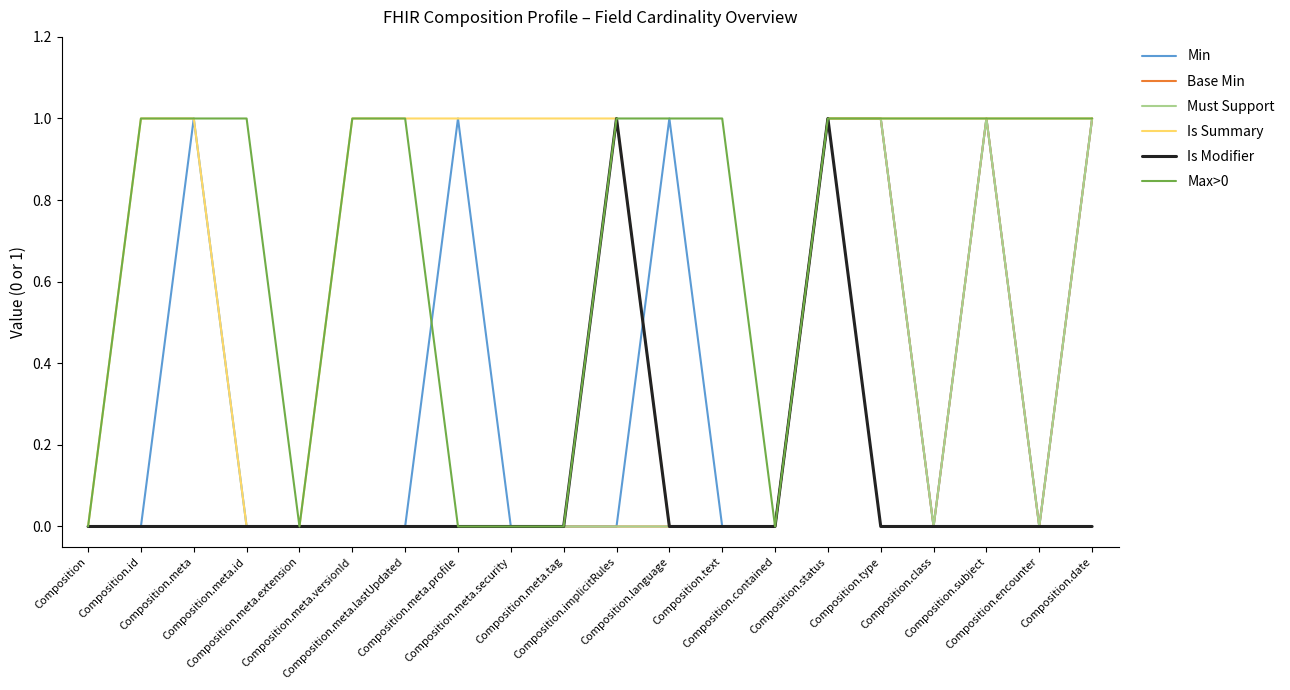

Does the chart display data point markers on the line(s)?

No